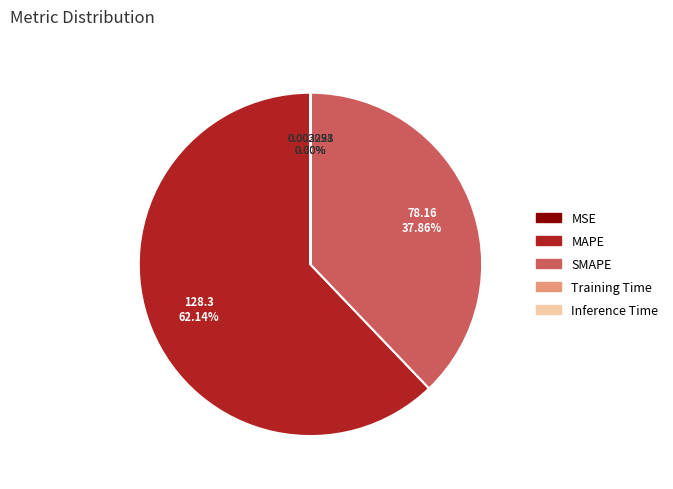

What is the largest slice in the pie chart?

MAPE